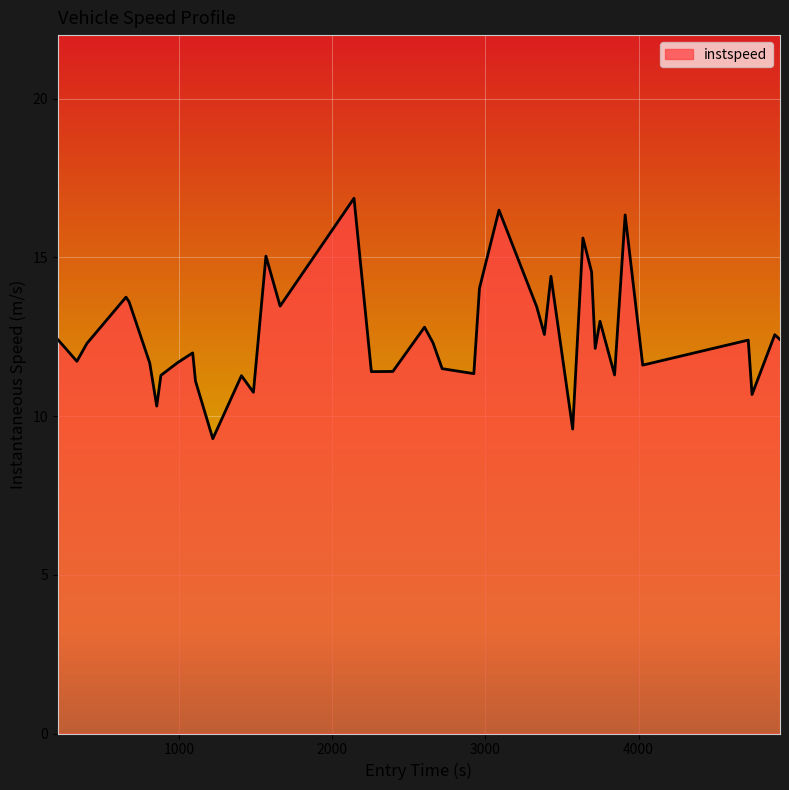

What is the minimum value shown in the chart?

9.3